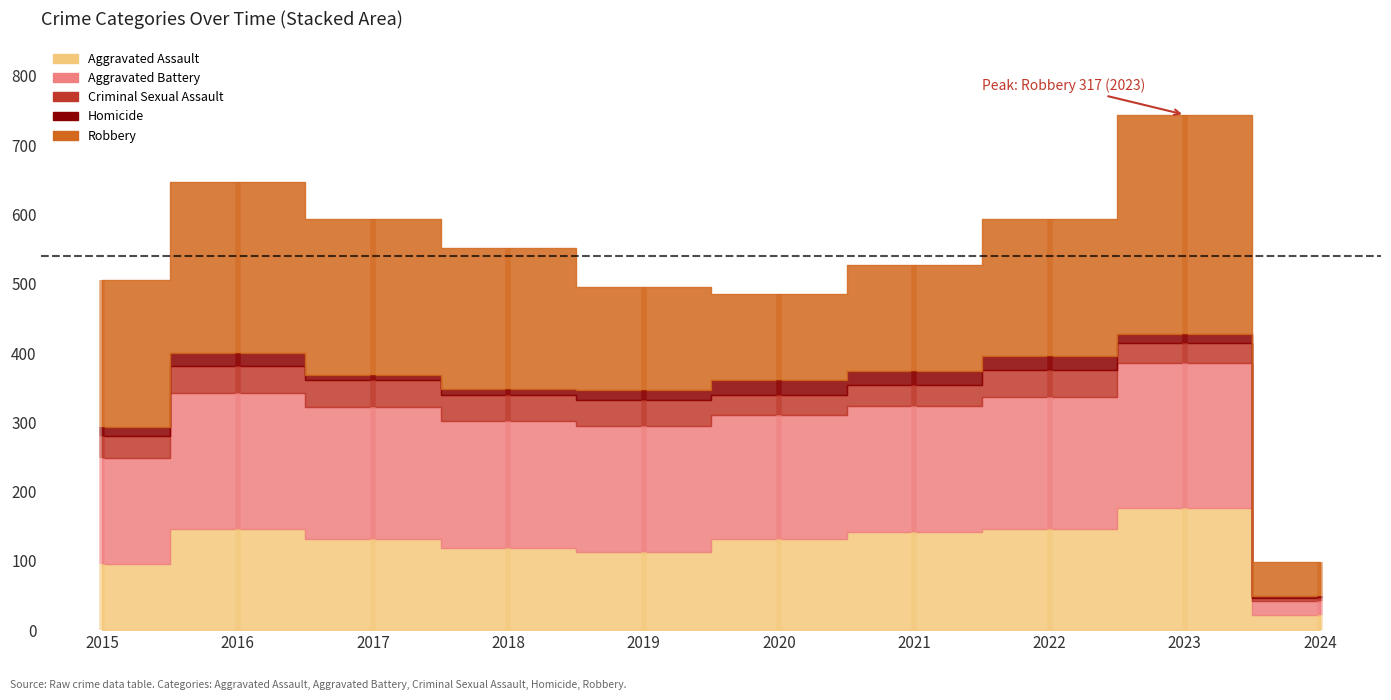

What is the maximum value shown in the chart?

317